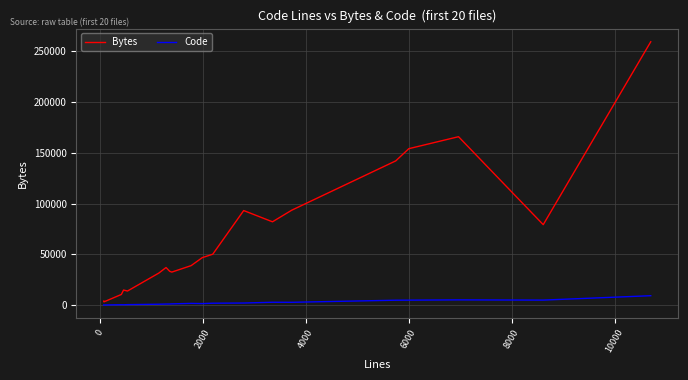

List the series in order of their peak value, highest first.

Bytes, Code